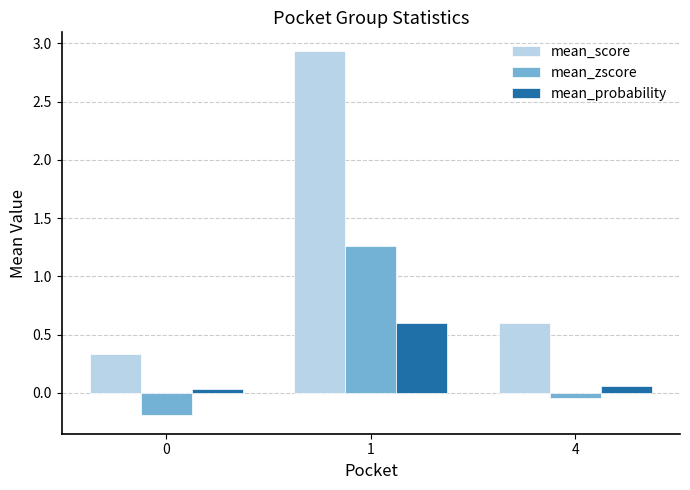

What is the sum of the mean_probability values at 1 and 4?

0.7